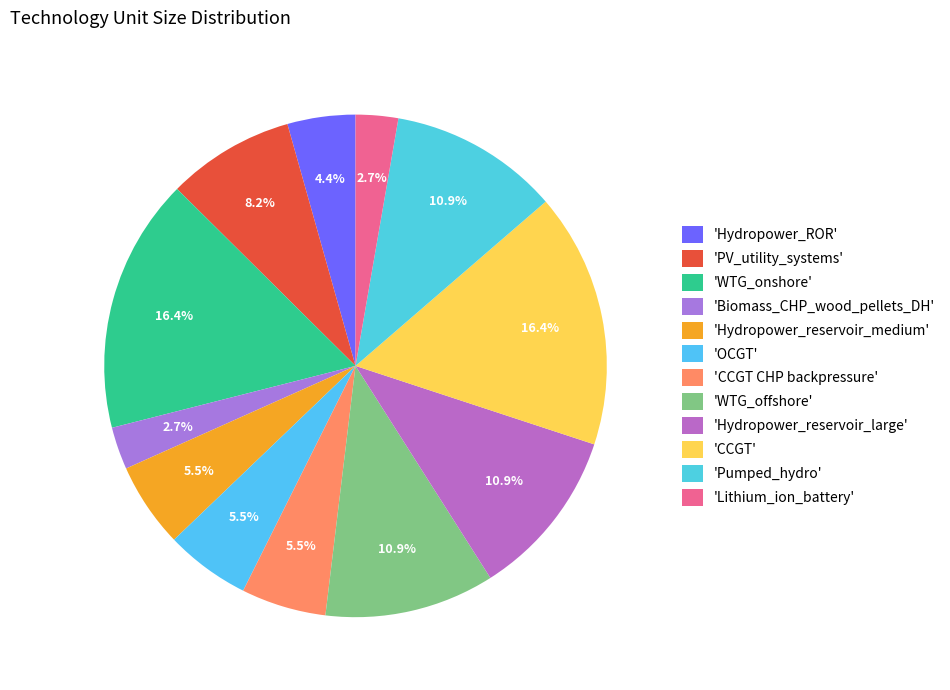

How many slices are in this pie chart?

12